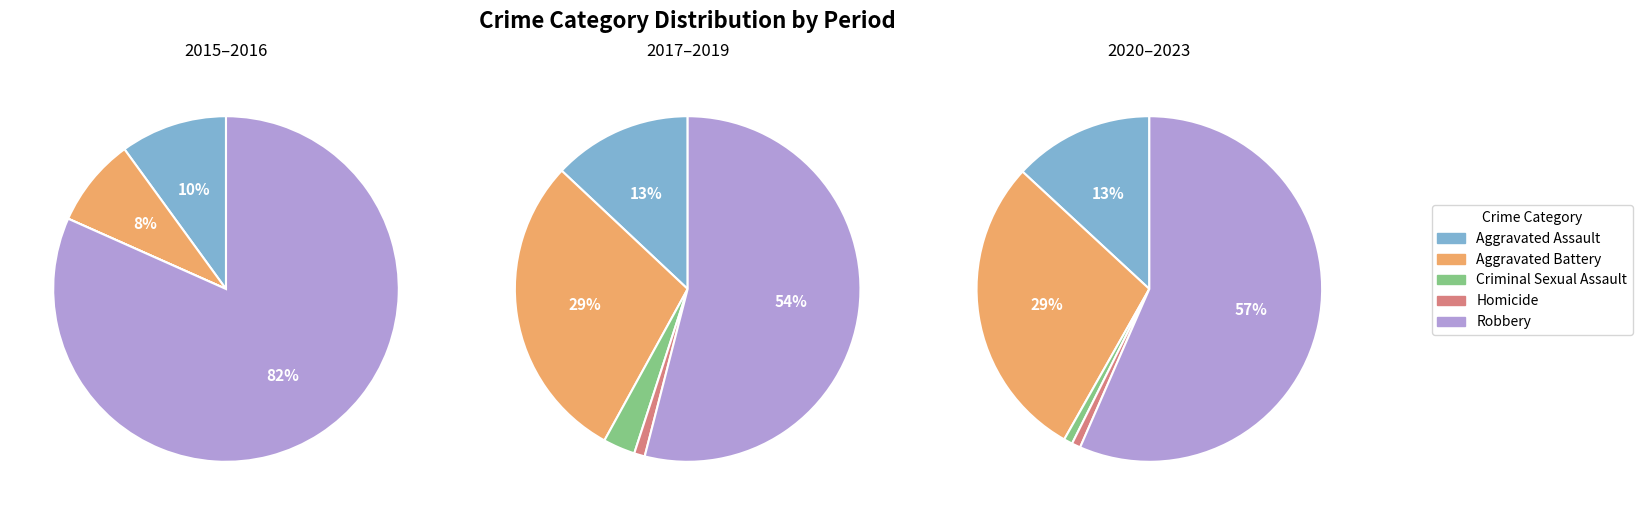

Combined, do Aggravated Assault and Aggravated Battery account for over 50%?

No